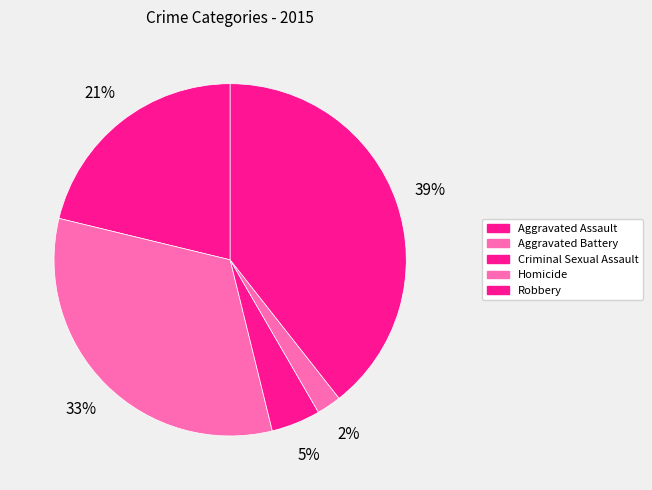

How many segments does this pie chart have?

5